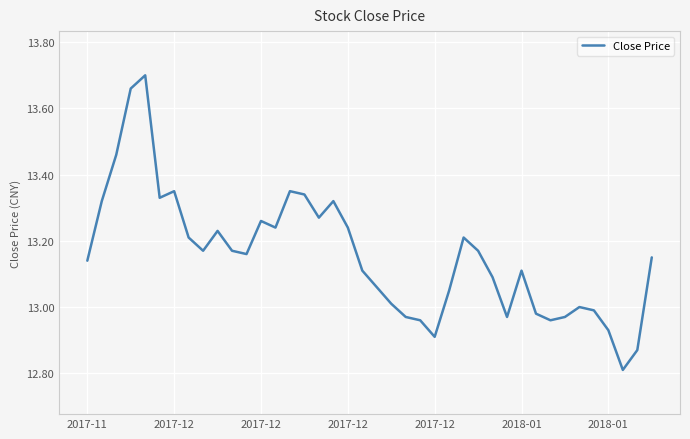

What is the minimum value shown in the chart?

12.8